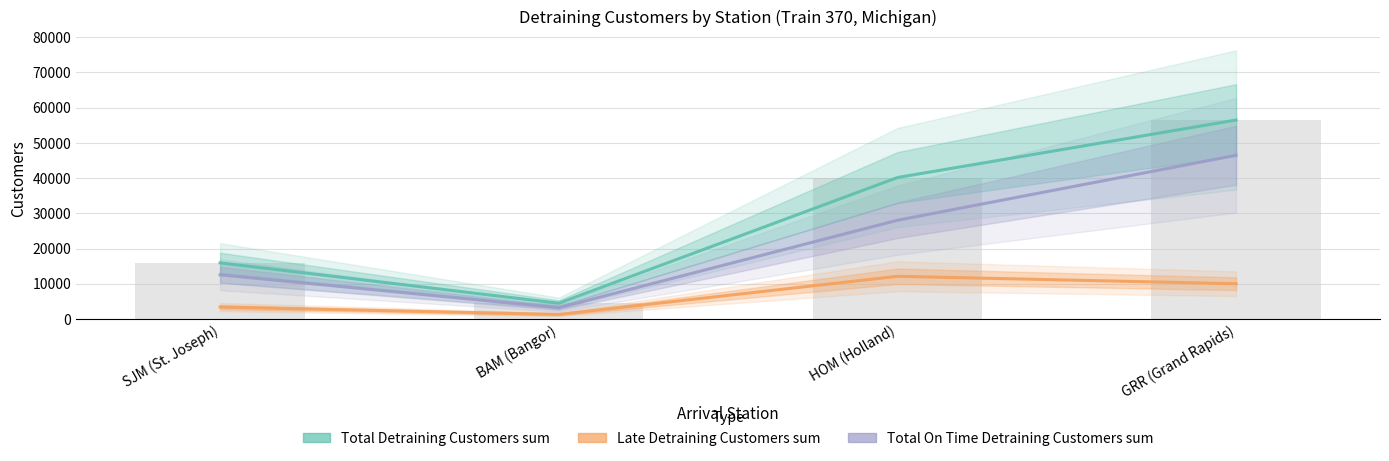

What is the average value of the Late Detraining Customers sum series?

6703